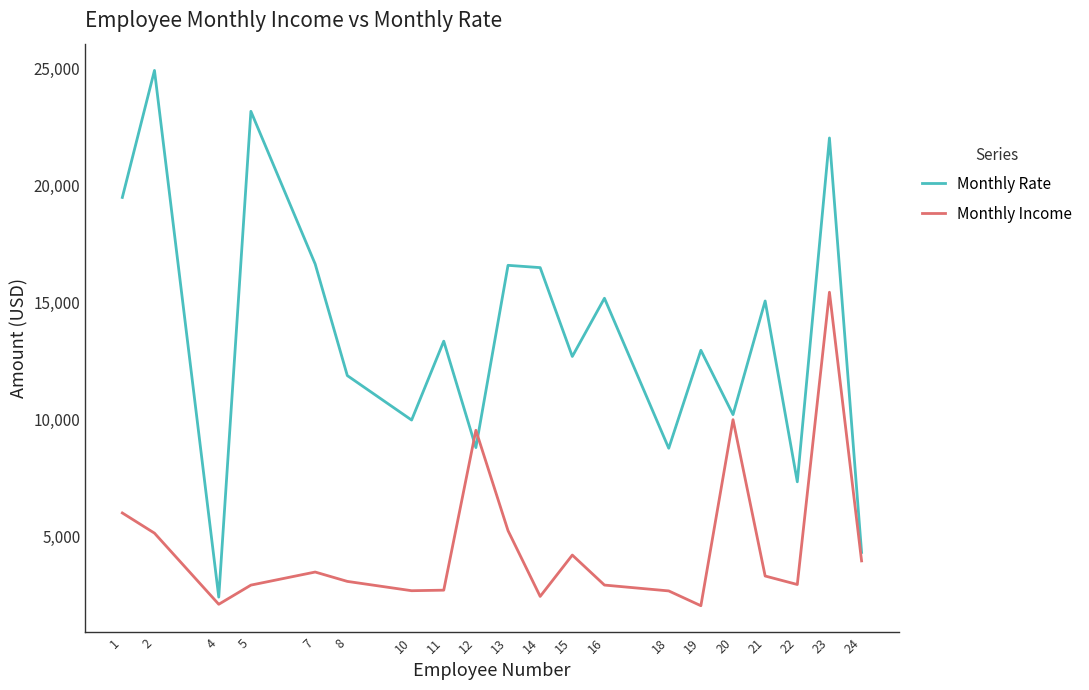

What is the smallest value displayed?

2028